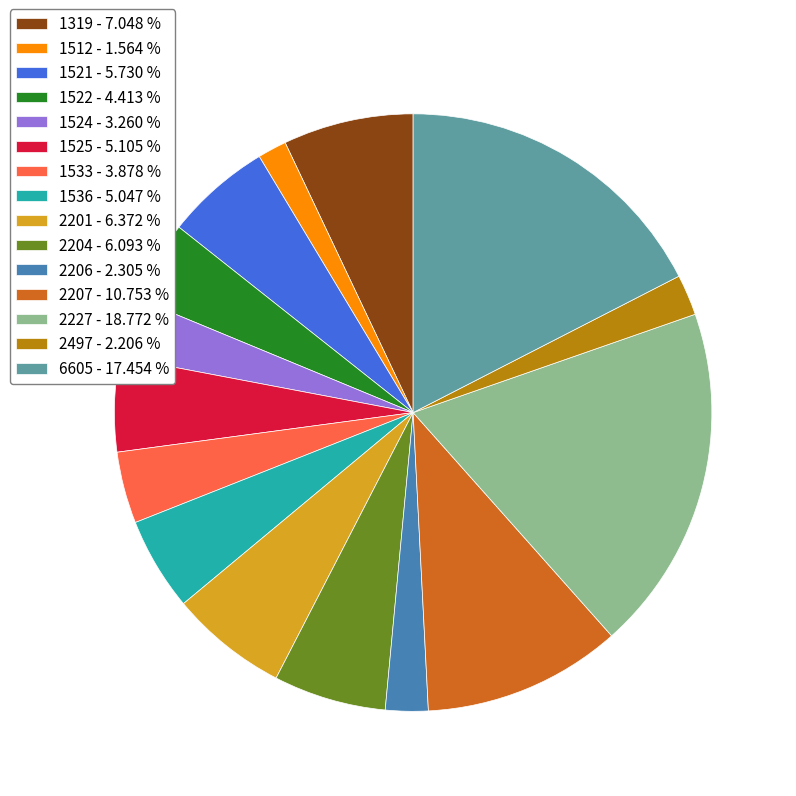

How many slices are in this pie chart?

15